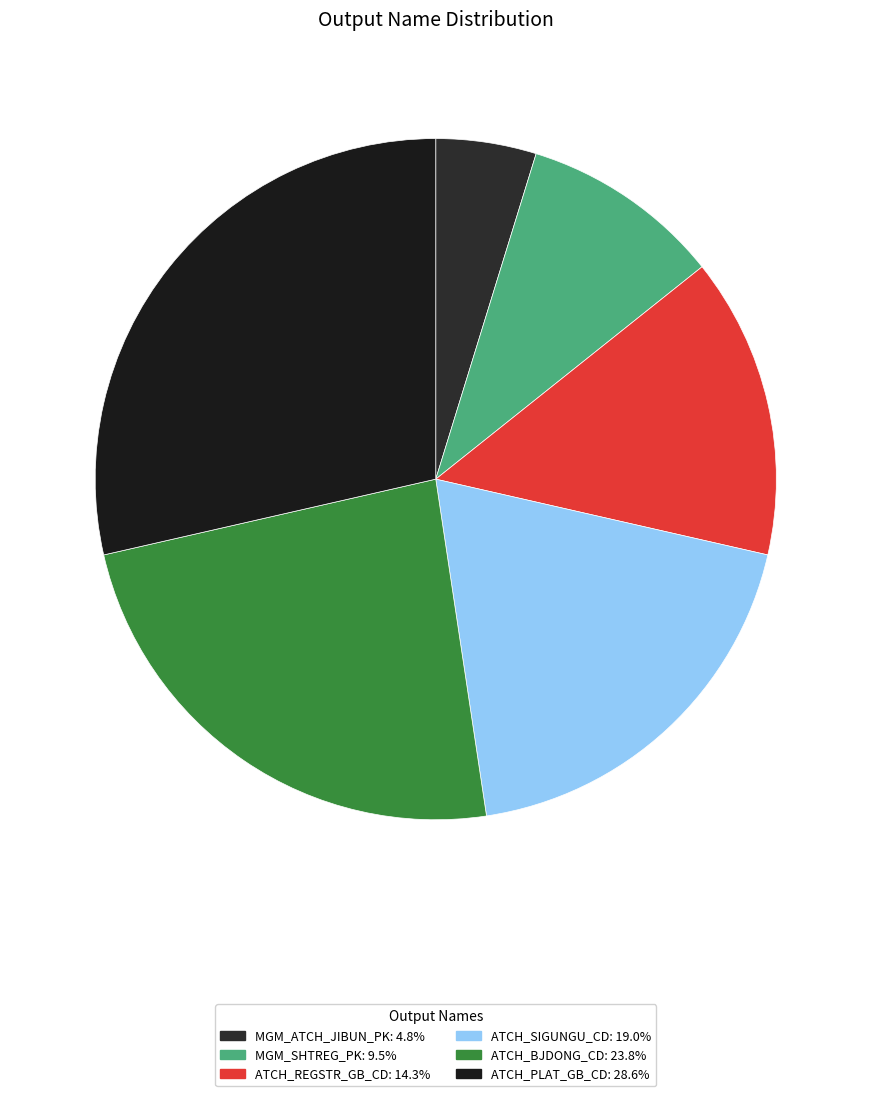

Is there a majority slice in this chart?

No